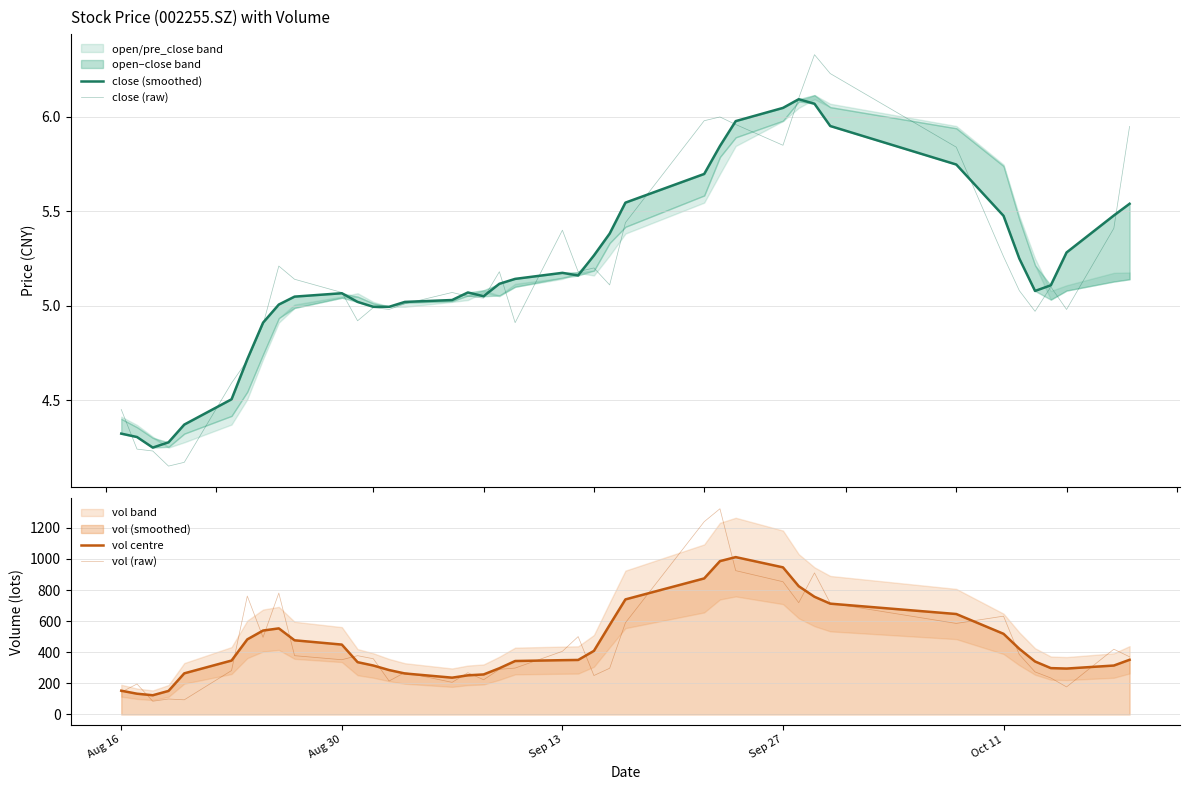

How many data points in close (smoothed) are above 5?

30